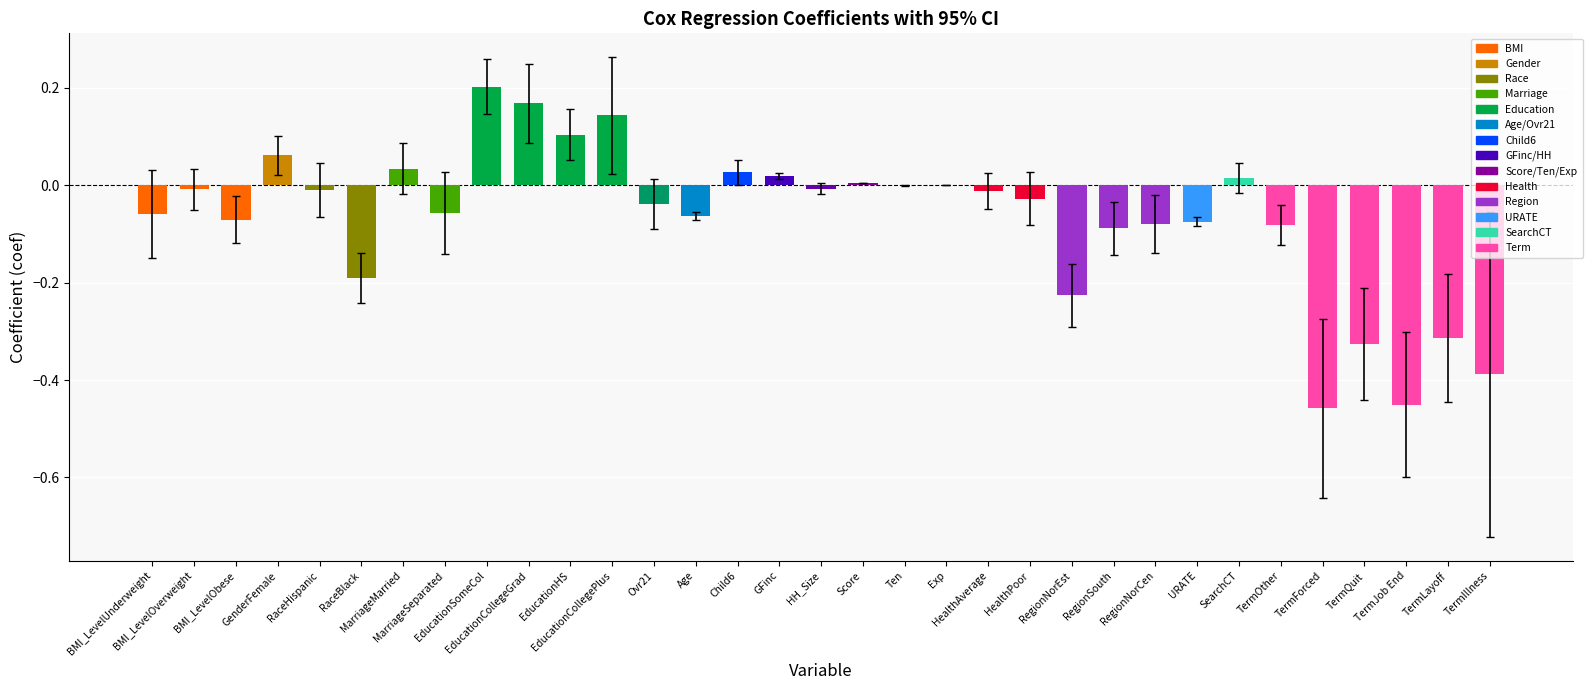

What is the sum of all values?

-2.3